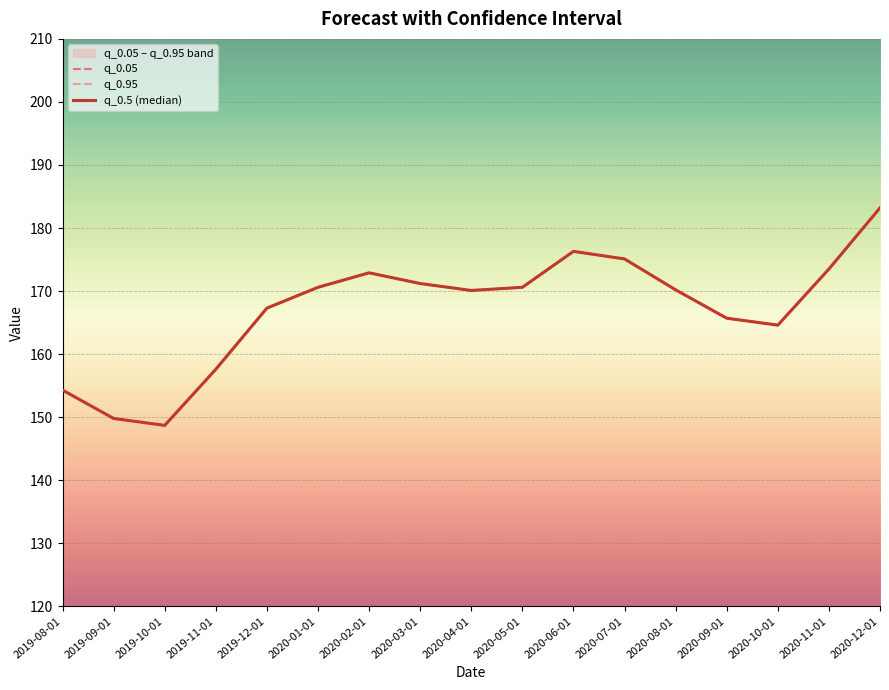

At which category is the sum across all series the highest?

2020-12-01